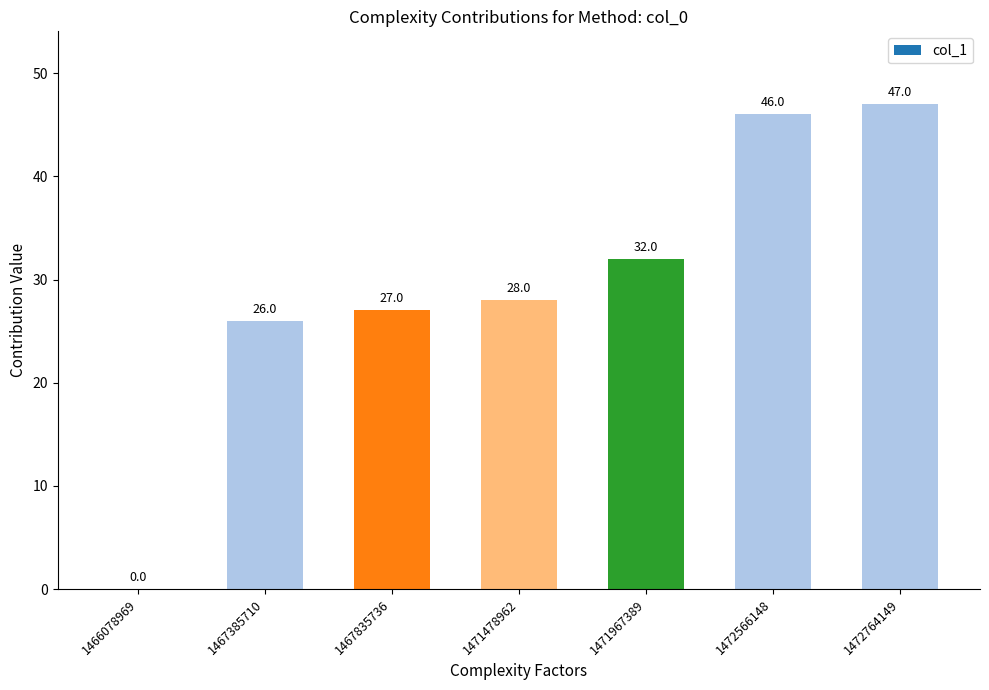

What is the ratio of the value at 1472566148 to the value at 1471967389?

1.4